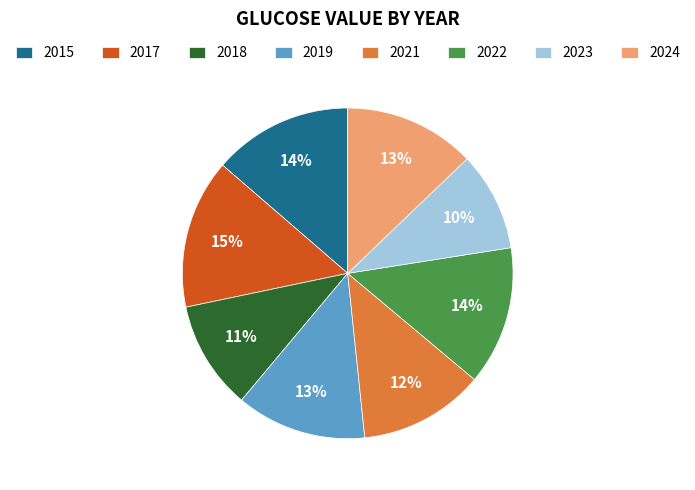

True or false: 2021 accounts for 12% of the total.

True